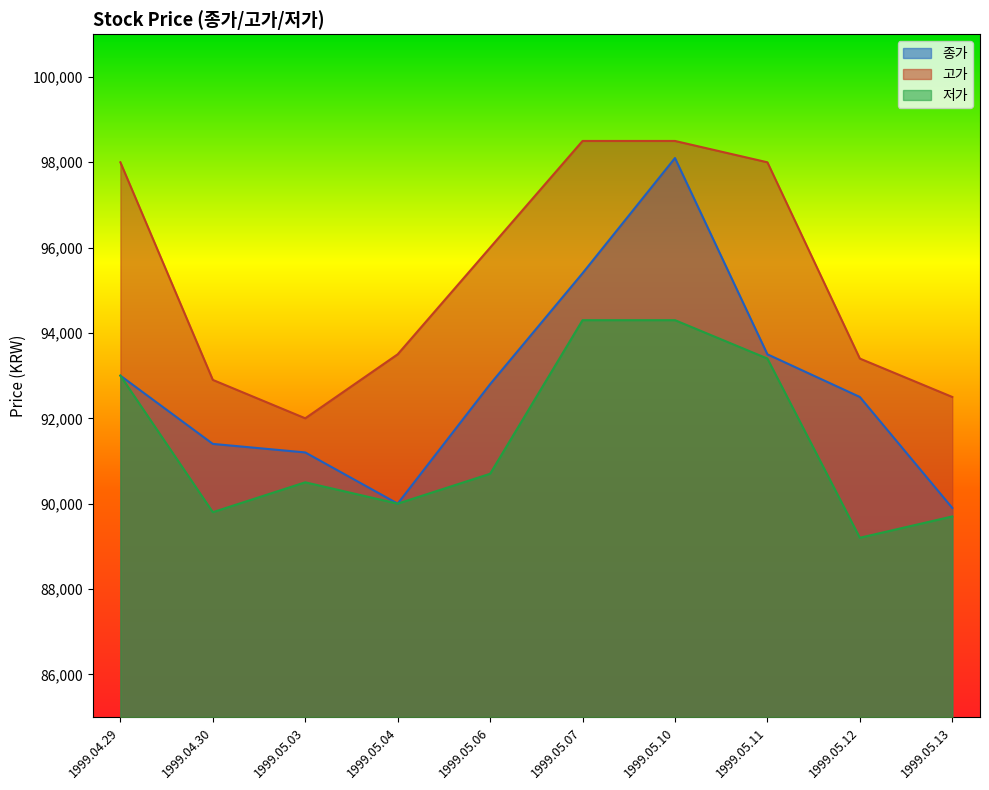

How many data points in 종가 are above 92800?

4